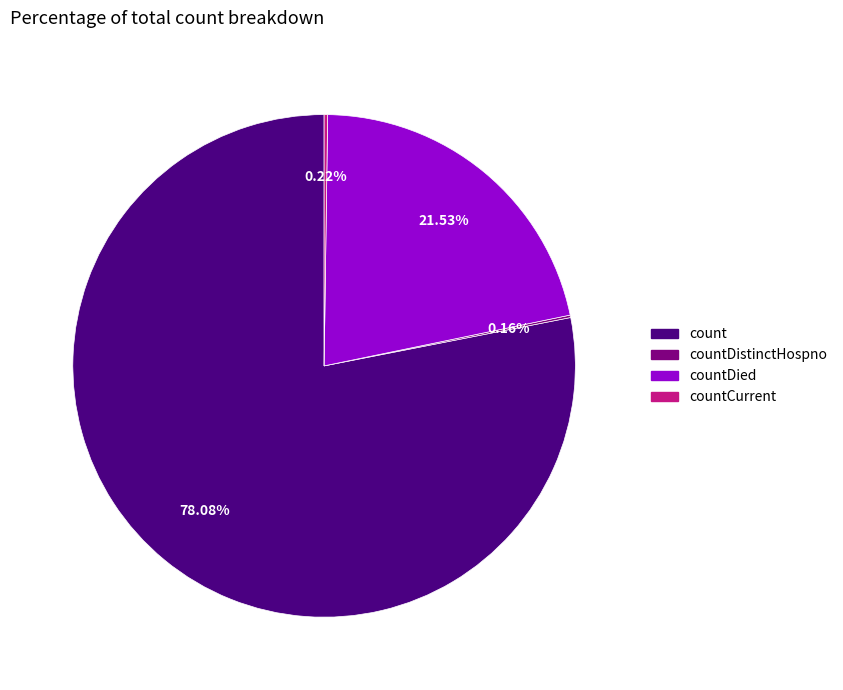

What is the largest slice in the pie chart?

count